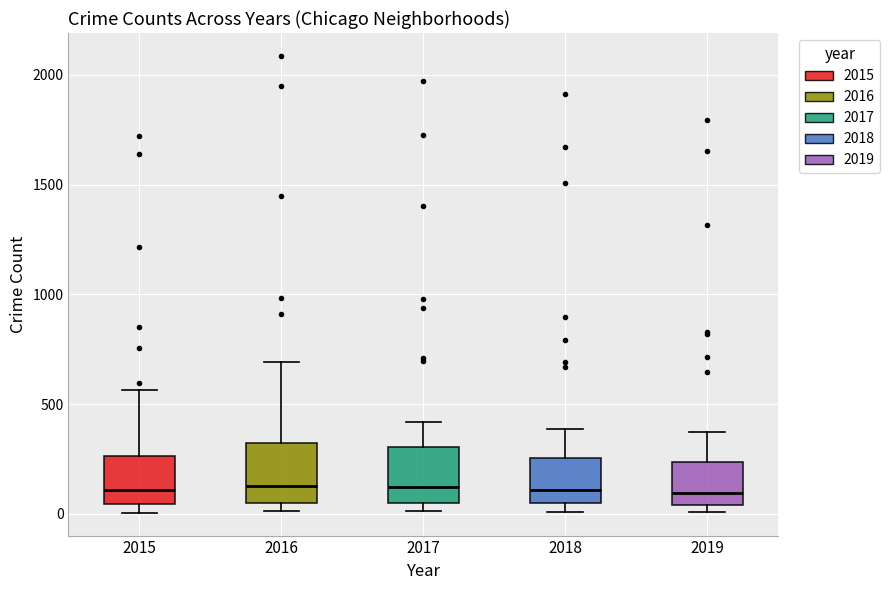

Reading left to right, transcribe this box plot: for each box, give where its median line is, the range the box spans, and where its two whiskers end, as read against the y-axis. The values are not printed on the chart, so give them approximately, as read against the axis.

2015: median 100, box 50 to 250, whiskers 0 to 550
2016: median 150, box 50 to 300, whiskers 0 to 700
2017: median 100, box 50 to 300, whiskers 0 to 400
2018: median 100, box 50 to 250, whiskers 0 to 400
2019: median 100, box 50 to 250, whiskers 0 to 400